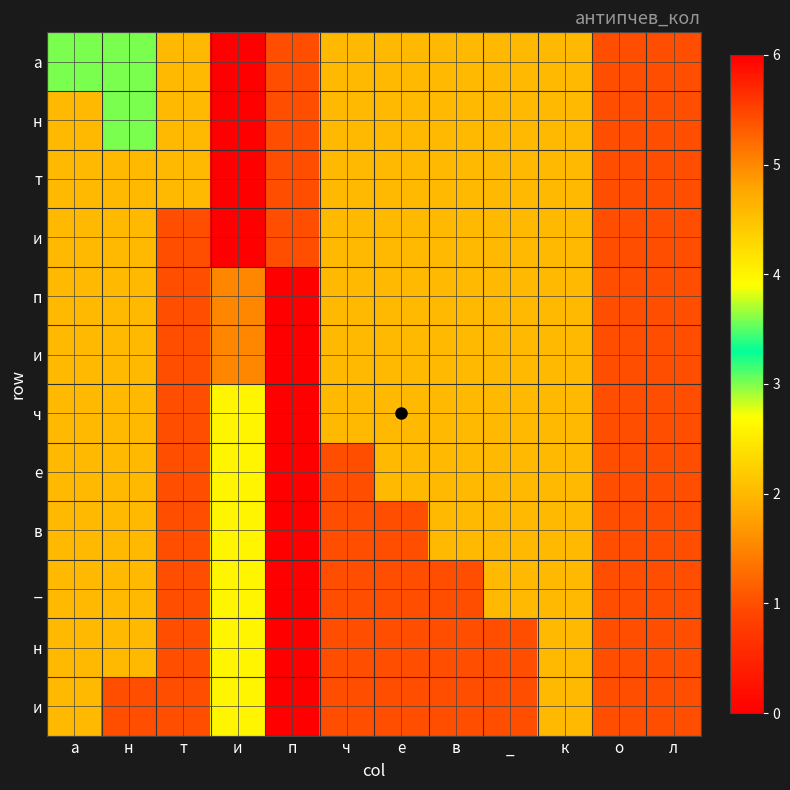

Which category has the lowest value across all series?

п